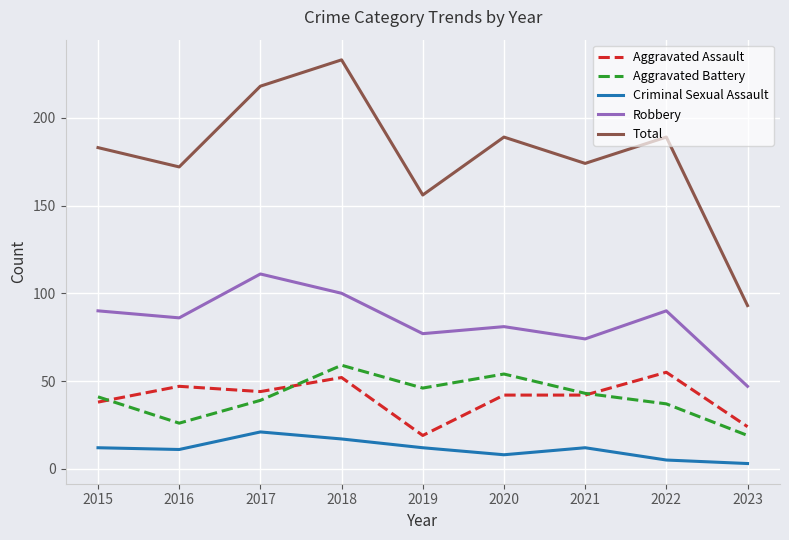

At which category does Aggravated Assault reach its first local peak?

2016